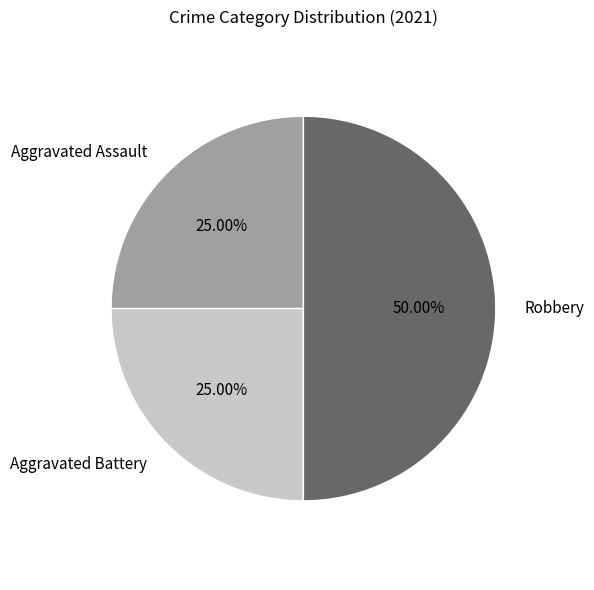

Which category has the biggest portion of the pie?

Robbery